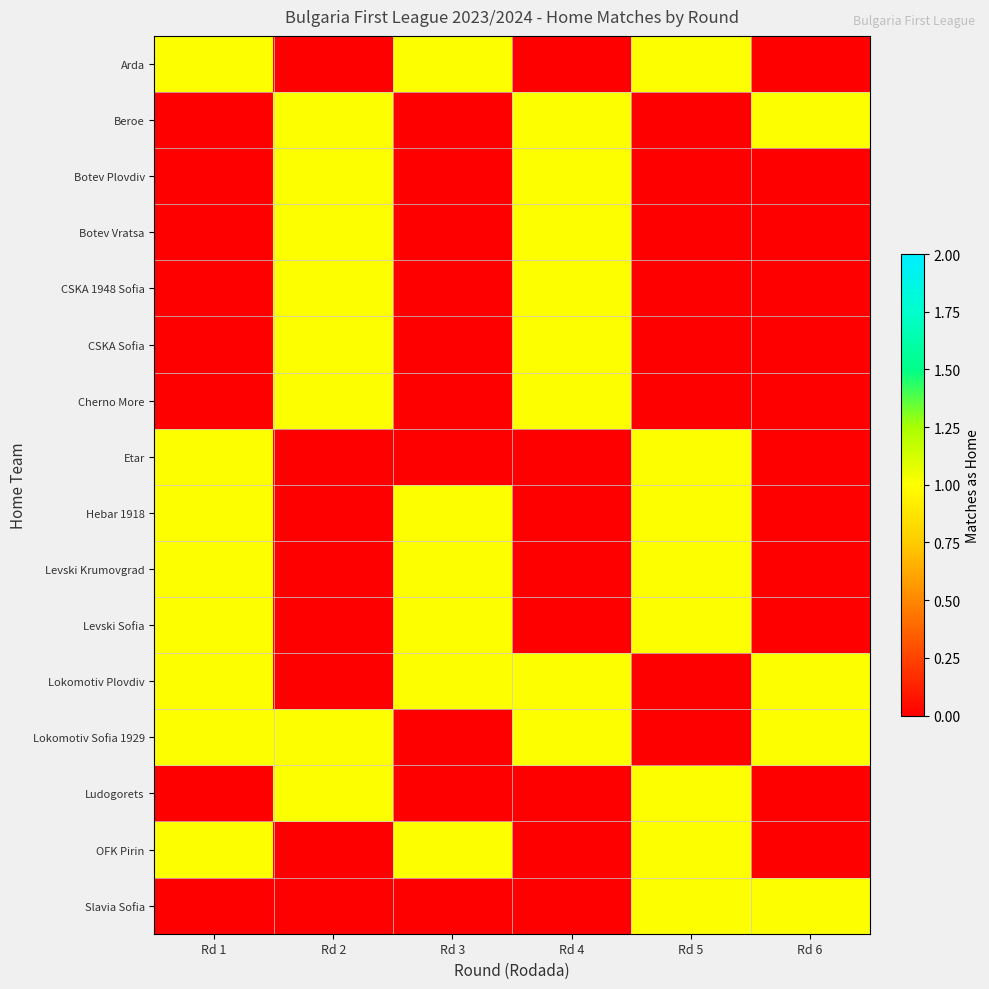

Reading left to right, extract all data points from this chart.

Arda: Rd 1=1	Rd 2=0	Rd 3=1	Rd 4=0	Rd 5=1	Rd 6=0
Beroe: Rd 1=0	Rd 2=1	Rd 3=0	Rd 4=1	Rd 5=0	Rd 6=1
Botev Plovdiv: Rd 1=0	Rd 2=1	Rd 3=0	Rd 4=1	Rd 5=0	Rd 6=0
Botev Vratsa: Rd 1=0	Rd 2=1	Rd 3=0	Rd 4=1	Rd 5=0	Rd 6=0
CSKA 1948 Sofia: Rd 1=0	Rd 2=1	Rd 3=0	Rd 4=1	Rd 5=0	Rd 6=0
CSKA Sofia: Rd 1=0	Rd 2=1	Rd 3=0	Rd 4=1	Rd 5=0	Rd 6=0
Cherno More: Rd 1=0	Rd 2=1	Rd 3=0	Rd 4=1	Rd 5=0	Rd 6=0
Etar: Rd 1=1	Rd 2=0	Rd 3=0	Rd 4=0	Rd 5=1	Rd 6=0
Hebar 1918: Rd 1=1	Rd 2=0	Rd 3=1	Rd 4=0	Rd 5=1	Rd 6=0
Levski Krumovgrad: Rd 1=1	Rd 2=0	Rd 3=1	Rd 4=0	Rd 5=1	Rd 6=0
Levski Sofia: Rd 1=1	Rd 2=0	Rd 3=1	Rd 4=0	Rd 5=1	Rd 6=0
Lokomotiv Plovdiv: Rd 1=1	Rd 2=0	Rd 3=1	Rd 4=1	Rd 5=0	Rd 6=1
Lokomotiv Sofia 1929: Rd 1=1	Rd 2=1	Rd 3=0	Rd 4=1	Rd 5=0	Rd 6=1
Ludogorets: Rd 1=0	Rd 2=1	Rd 3=0	Rd 4=0	Rd 5=1	Rd 6=0
OFK Pirin: Rd 1=1	Rd 2=0	Rd 3=1	Rd 4=0	Rd 5=1	Rd 6=0
Slavia Sofia: Rd 1=0	Rd 2=0	Rd 3=0	Rd 4=0	Rd 5=1	Rd 6=1